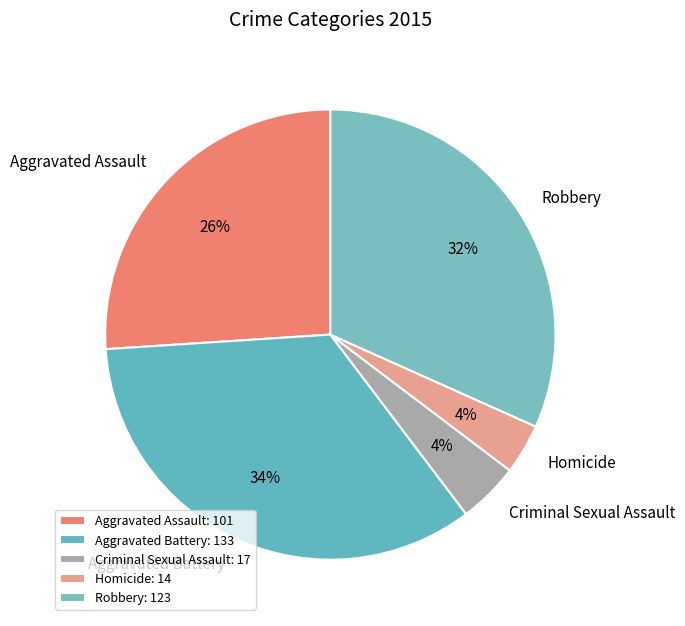

To the nearest percent, what is the average slice percentage?

20%